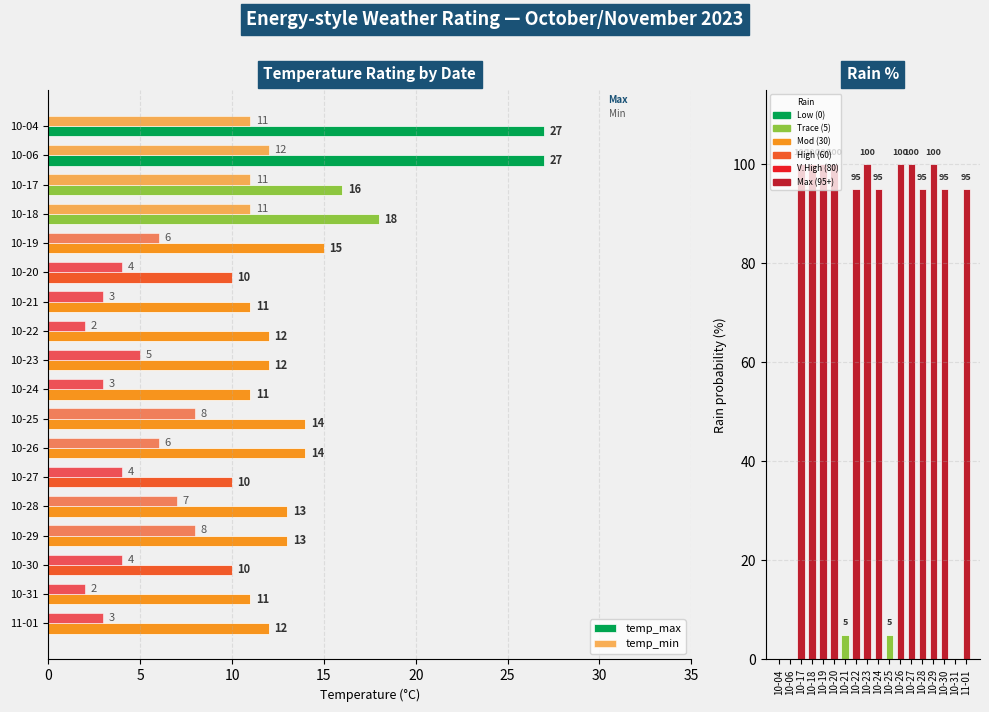

Is it true that rain_00-24 equals 9 at 10-21?

False